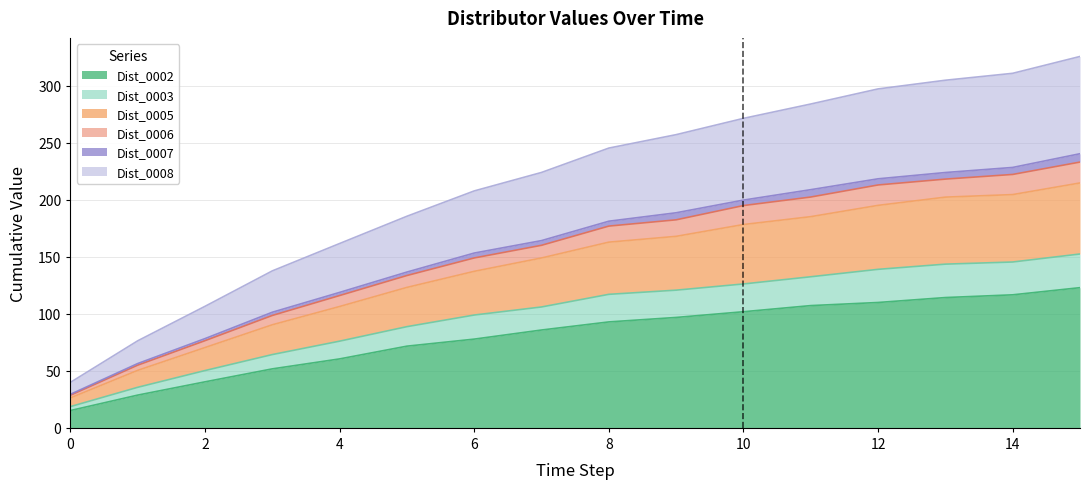

What are all the series names shown in the legend?

Dist_0002, Dist_0003, Dist_0005, Dist_0006, Dist_0007, Dist_0008